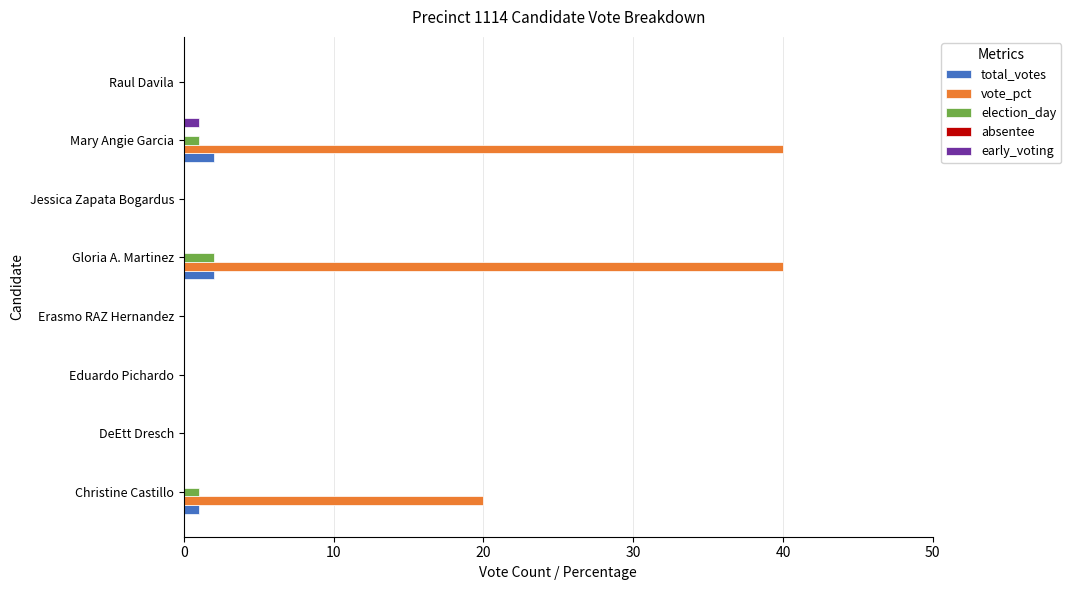

What is the sum of all election_day values?

4